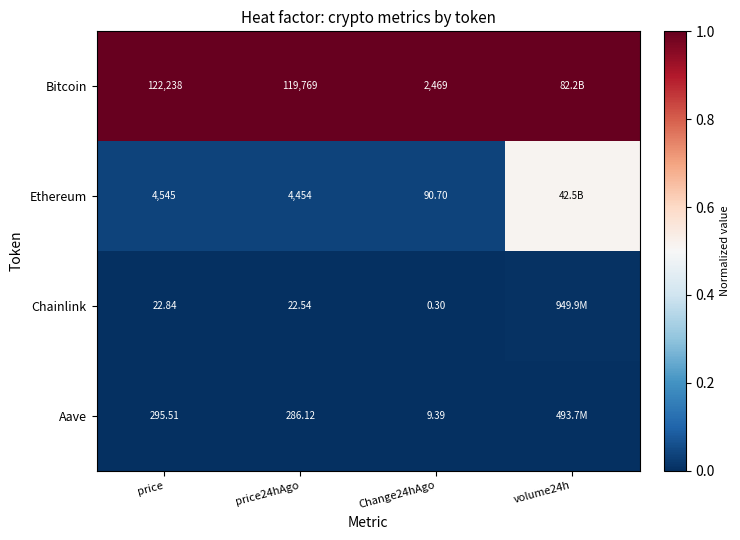

Count the number of data series in this chart.

4